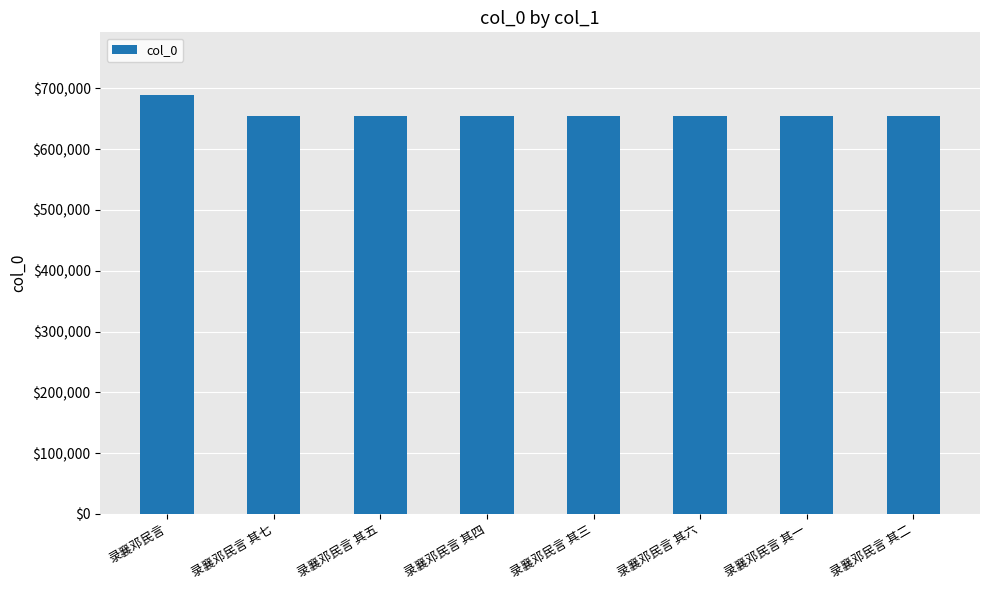

True or false: the data shows 170031 at 录襄邓民言 其三.

False